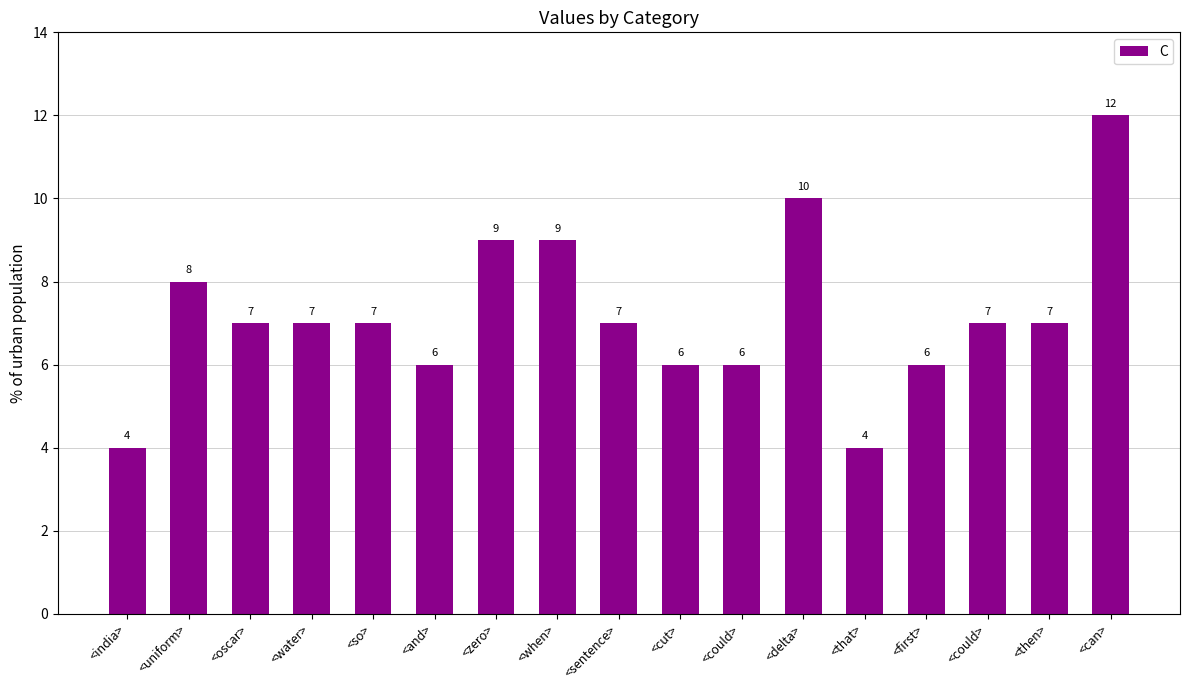

At which label does the data first exceed 7?

<uniform>